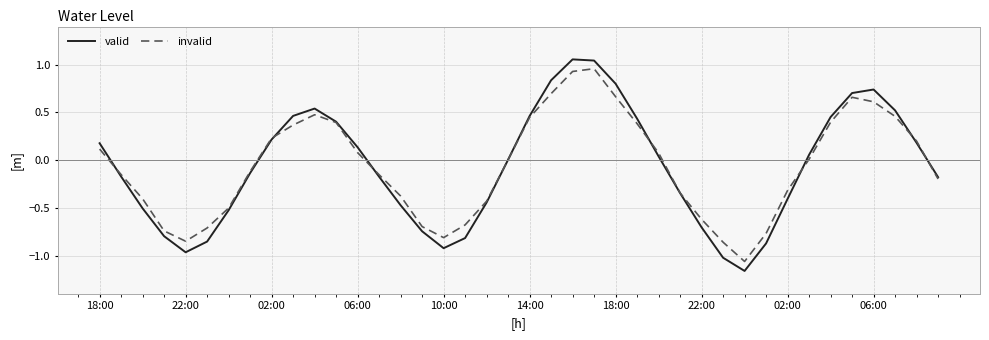

Reading left to right, transcribe all the data shown in this chart.

valid: 0.2	-0.2	-0.5	-0.8	-1.0	-0.9	-0.5	-0.1	0.2	0.5	0.5	0.4	0.1	-0.2	-0.5	-0.7	-0.9	-0.8	-0.4	0.0	0.5	0.8	1.1	1.0	0.8	0.4	0.0	-0.3	-0.7	-1.0	-1.2	-0.9	-0.4	0.1	0.5	0.7	0.7	0.5	0.2	-0.2
invalid: 0.1	-0.2	-0.4	-0.7	-0.8	-0.7	-0.5	-0.1	0.2	0.4	0.5	0.4	0.1	-0.2	-0.4	-0.7	-0.8	-0.7	-0.4	0.0	0.4	0.7	0.9	1.0	0.7	0.4	0.1	-0.3	-0.6	-0.9	-1.1	-0.8	-0.3	0.0	0.4	0.7	0.6	0.5	0.2	-0.2